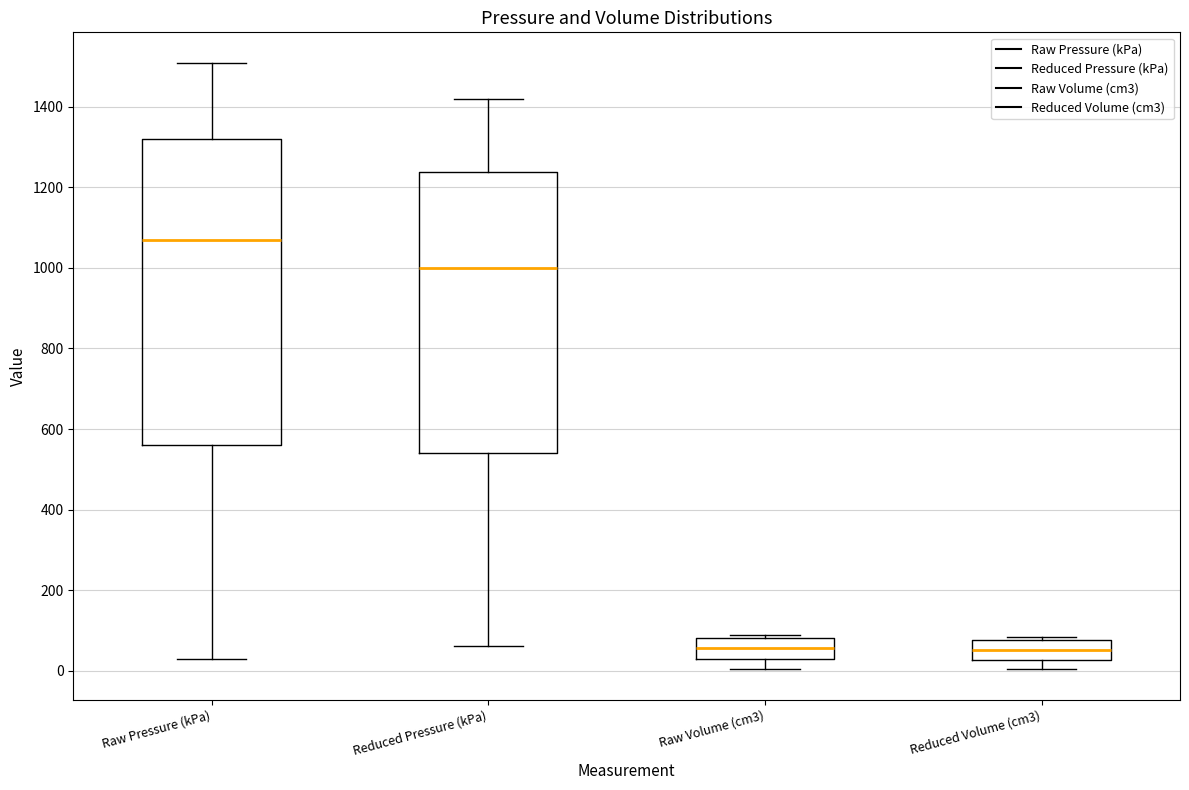

Reading left to right, transcribe this box plot: for each box, give where its median line is, the range the box spans, and where its two whiskers end, as read against the y-axis. The values are not printed on the chart, so give them approximately, as read against the axis.

Raw Pressure (kPa): median 1060, box 560 to 1320, whiskers 20 to 1500
Reduced Pressure (kPa): median 1000, box 540 to 1240, whiskers 60 to 1420
Raw Volume (cm3): median 60, box 40 to 80, whiskers 0 to 80 (just above the box's upper edge)
Reduced Volume (cm3): median 60, box 20 to 80, whiskers 0 to 80 (just above the box's upper edge)